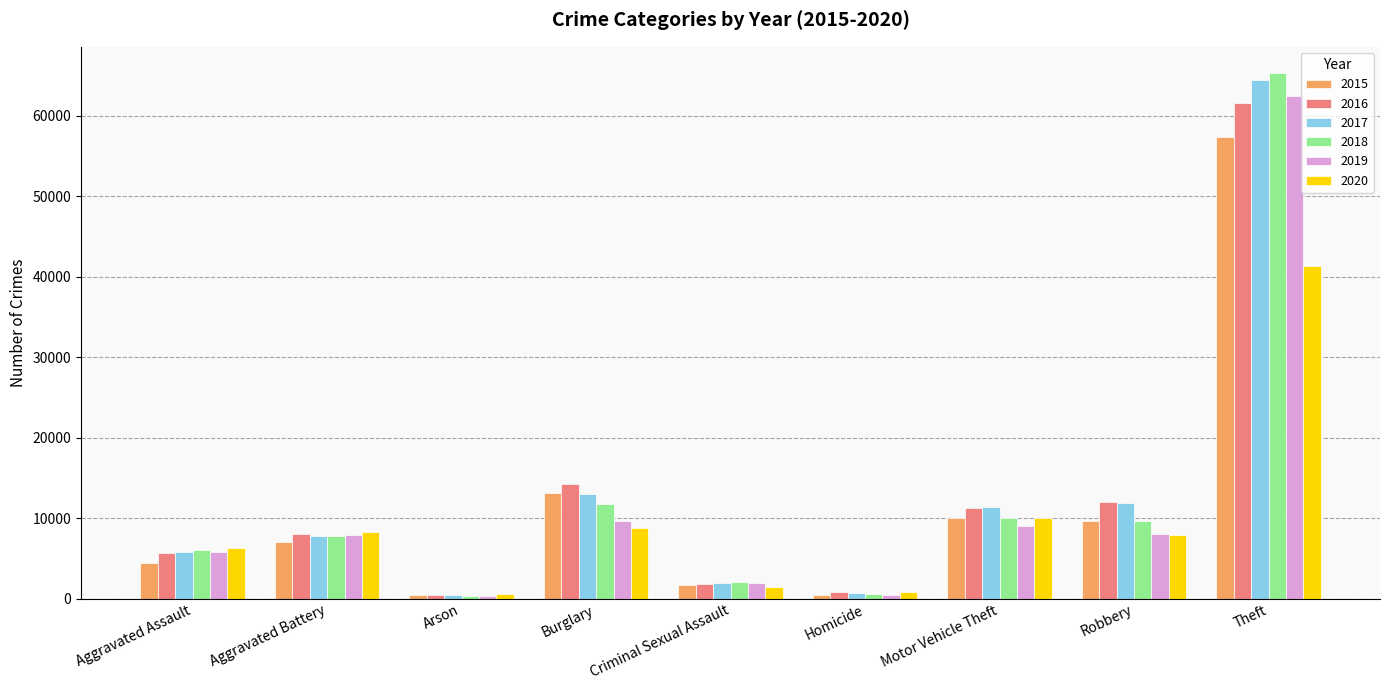

What is the lowest value of the 2016 series?

516